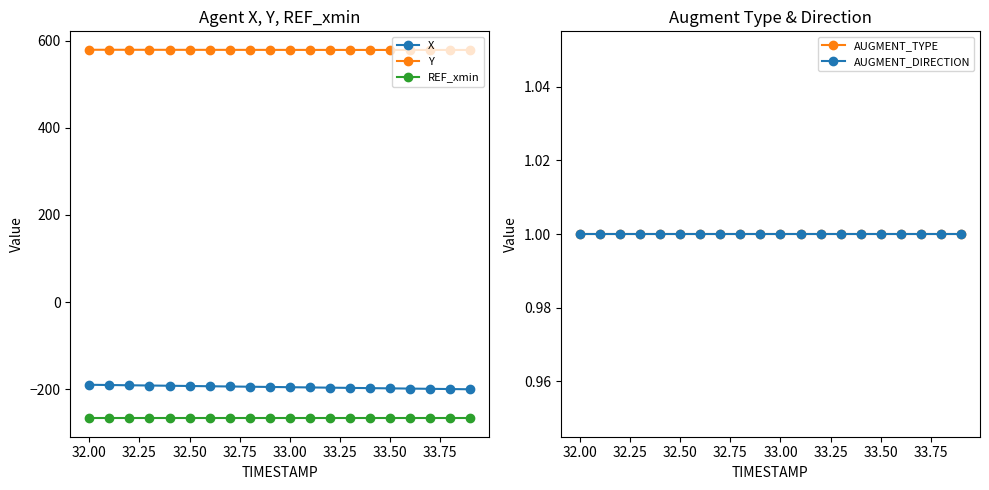

True or false: X and Y intersect in this chart.

False